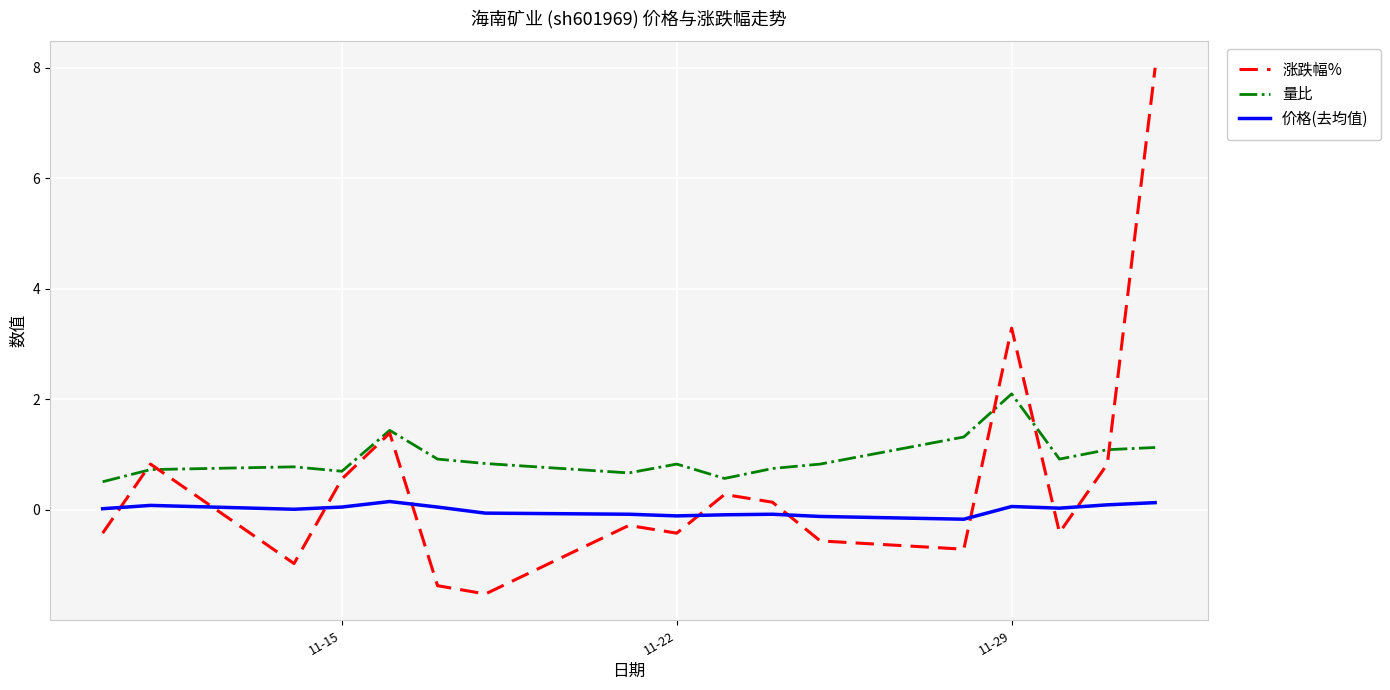

Which series has the largest total across all categories?

量比